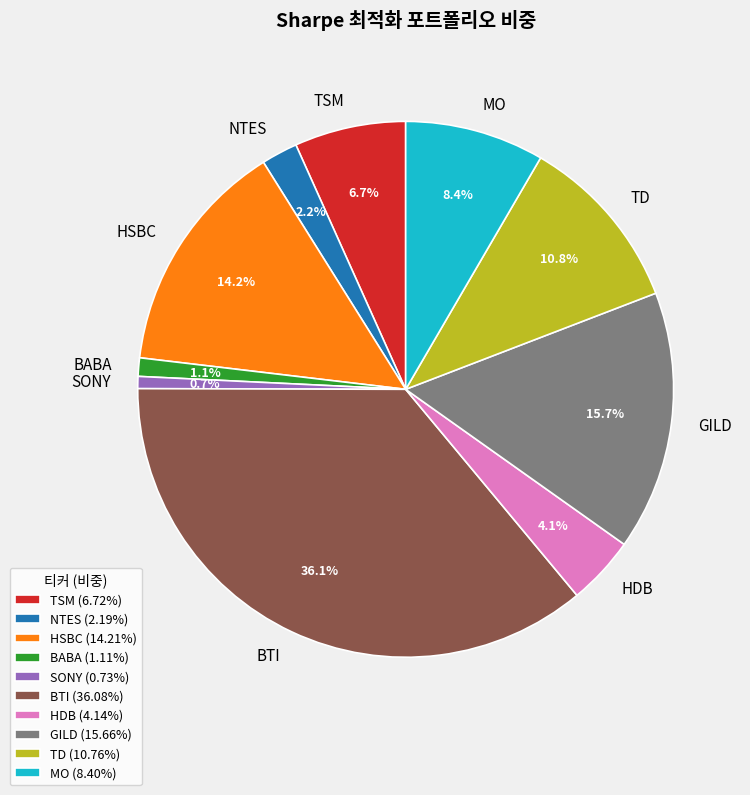

Is there a majority slice in this chart?

No